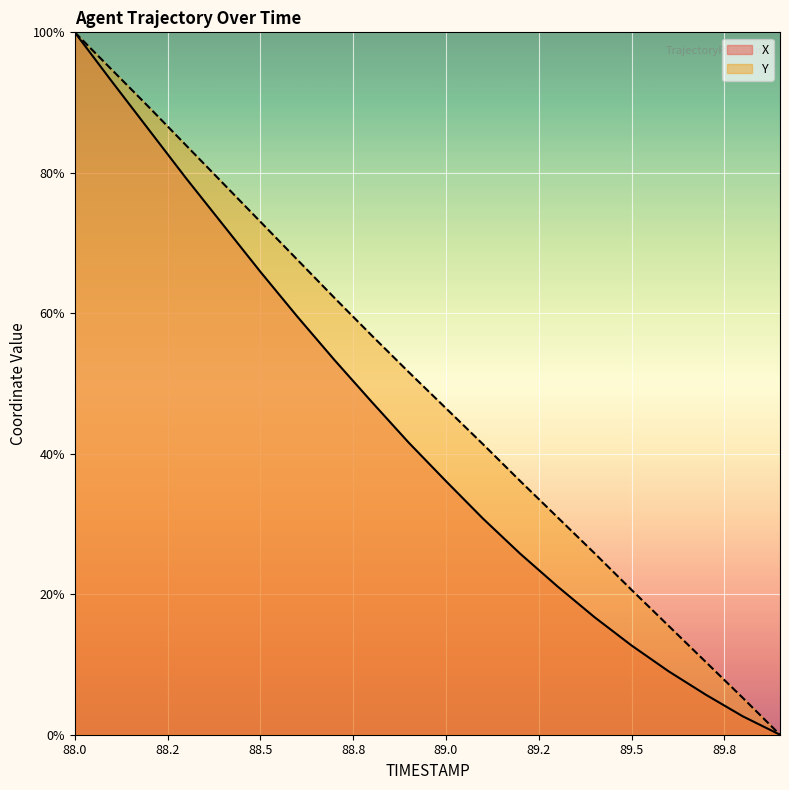

True or false: Y and X cross at least once.

False